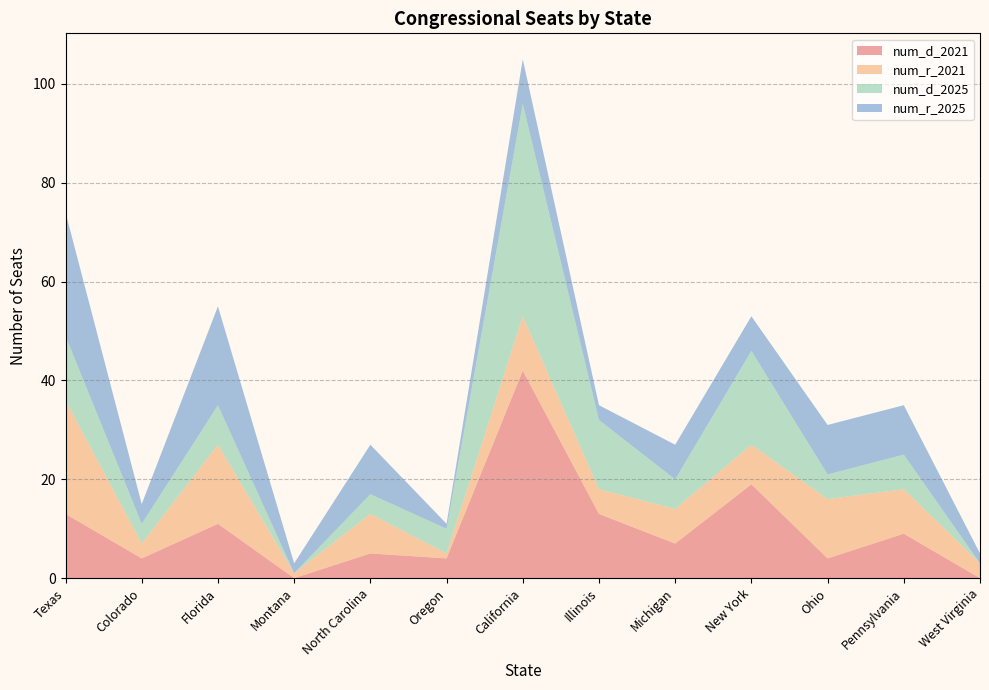

At which label does num_r_2025 reach its peak?

Texas